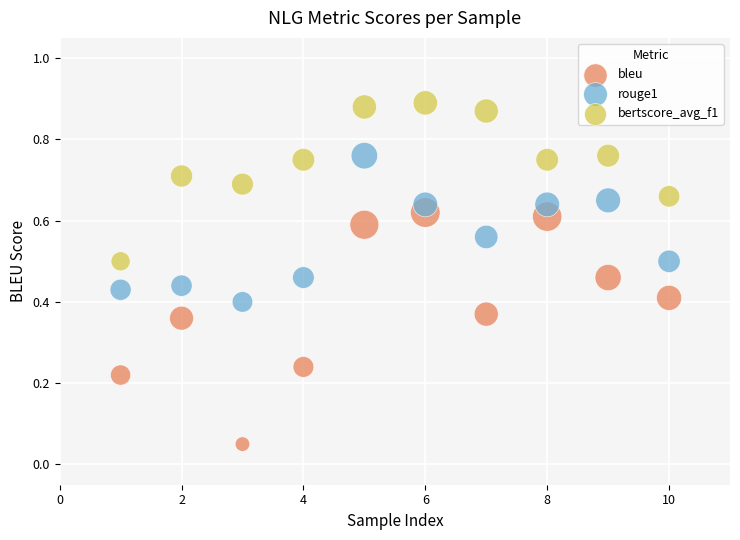

Which series contains the lowest Y value?

bleu